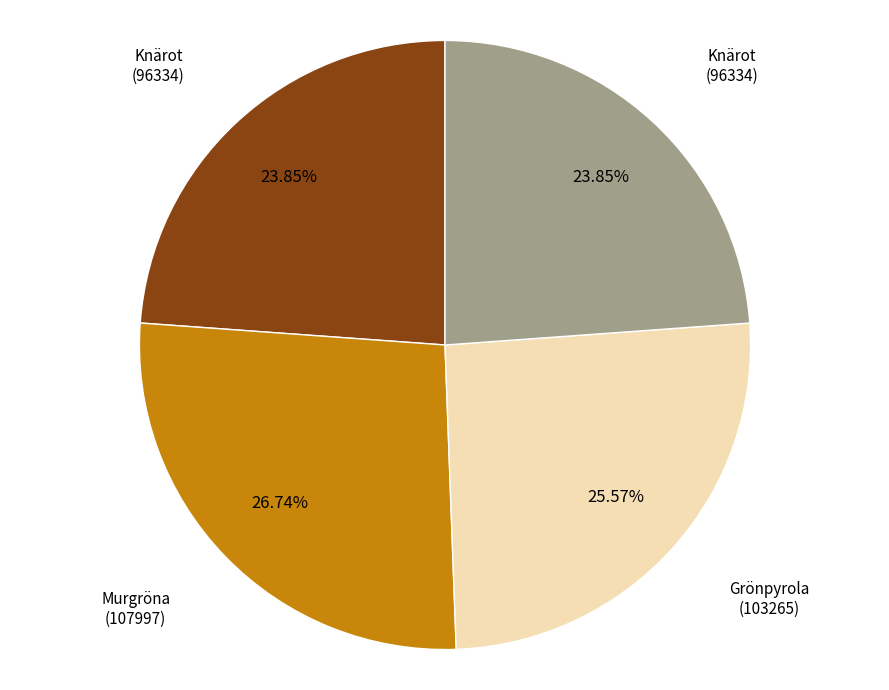

To the nearest percent, what is the average slice percentage?

25%